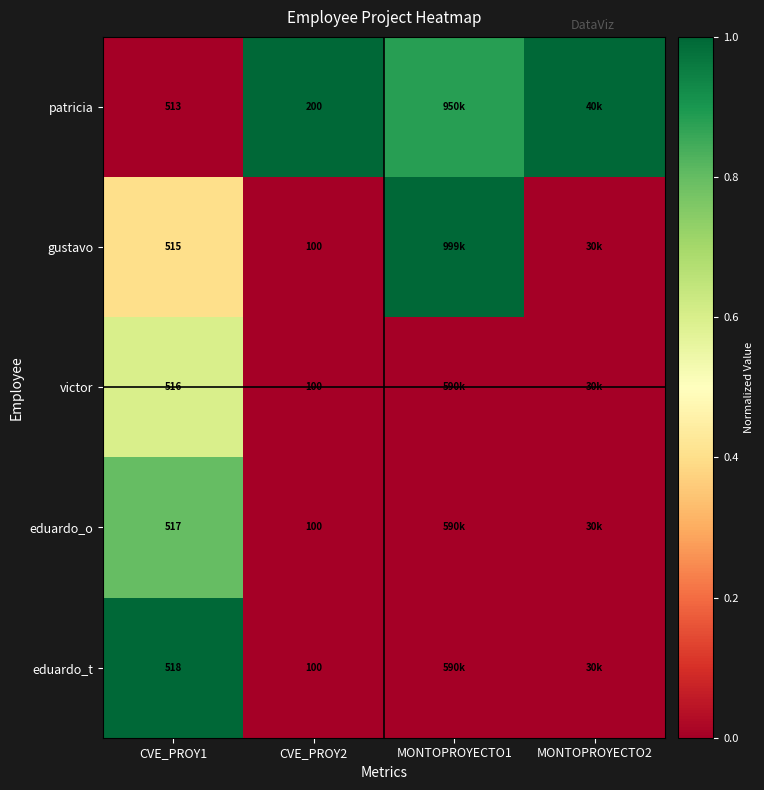

Rank the series at CVE_PROY1 from highest to lowest value.

eduardo_t, eduardo_o, victor, gustavo, patricia